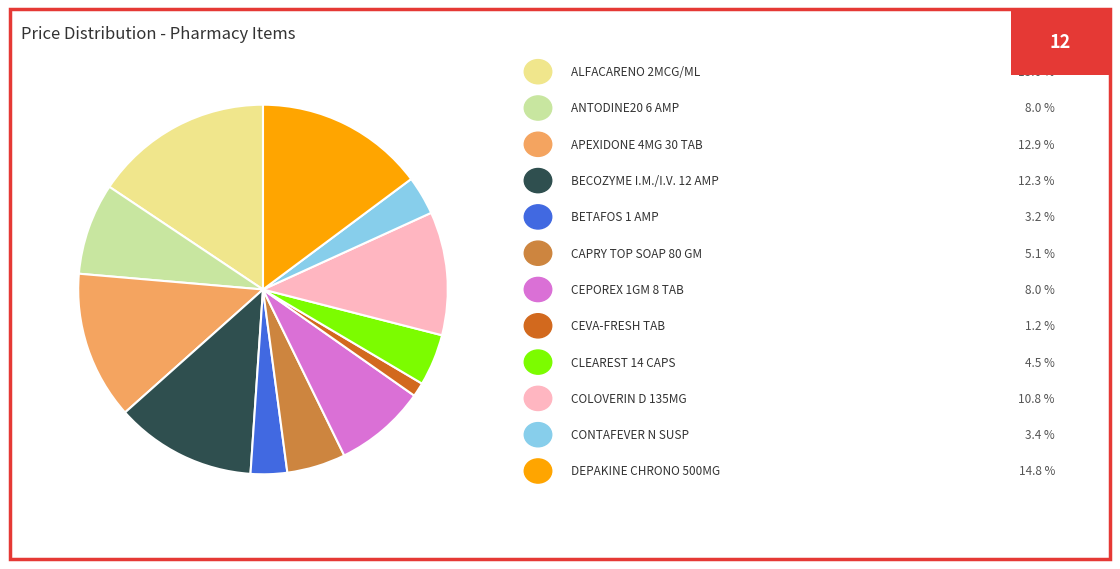

Does any single category account for the majority?

No